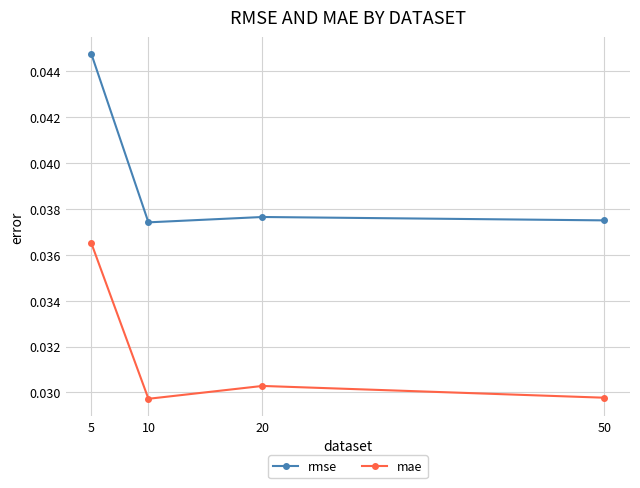

The rmse series shows 0.1 at 20. True or false?

False